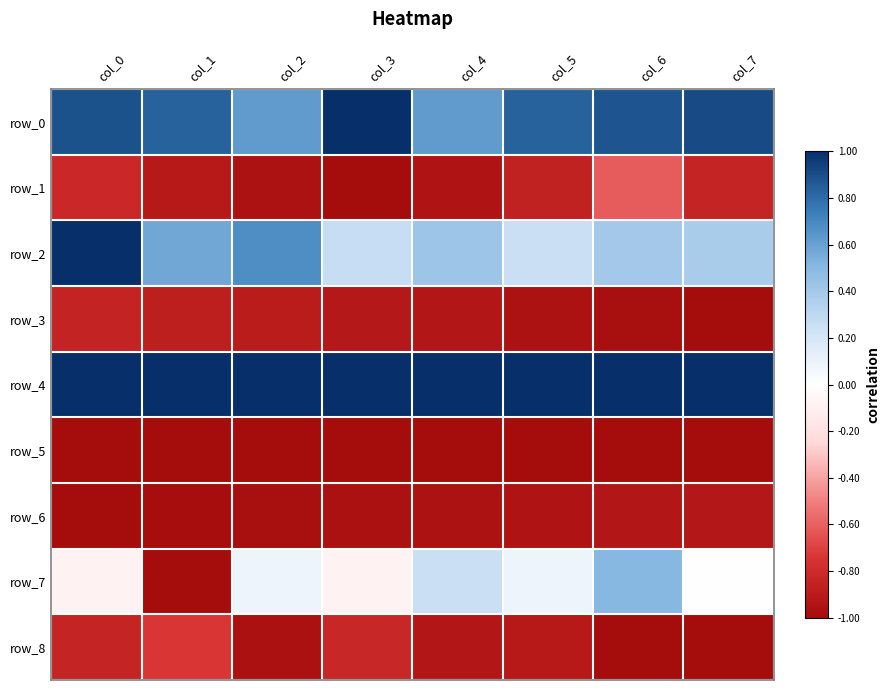

At col_4, list the series in order from largest to smallest.

row_4, row_0, row_2, row_7, row_8, row_3, row_1, row_6, row_5